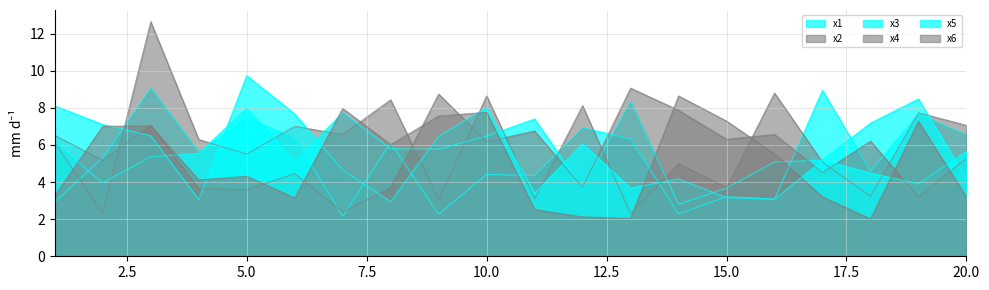

Does the chart display data point markers on the line(s)?

No